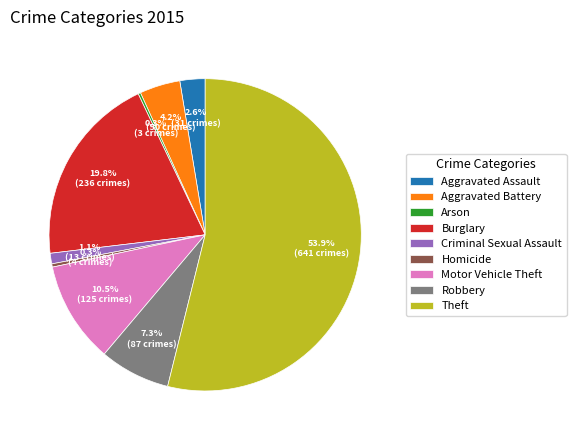

Between Theft and Burglary, which is larger?

Theft